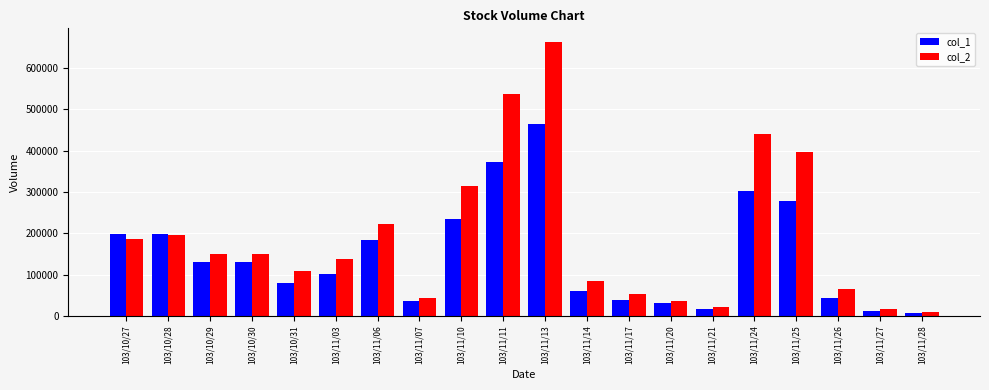

Is it true that col_1 equals 278000 at 103/11/25?

True